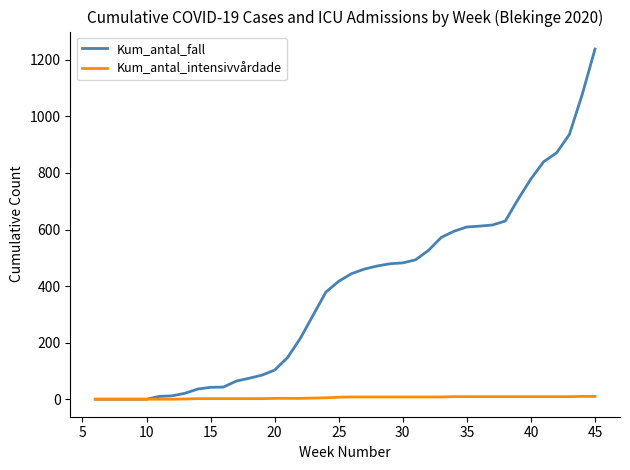

What is the greatest value displayed?

1238